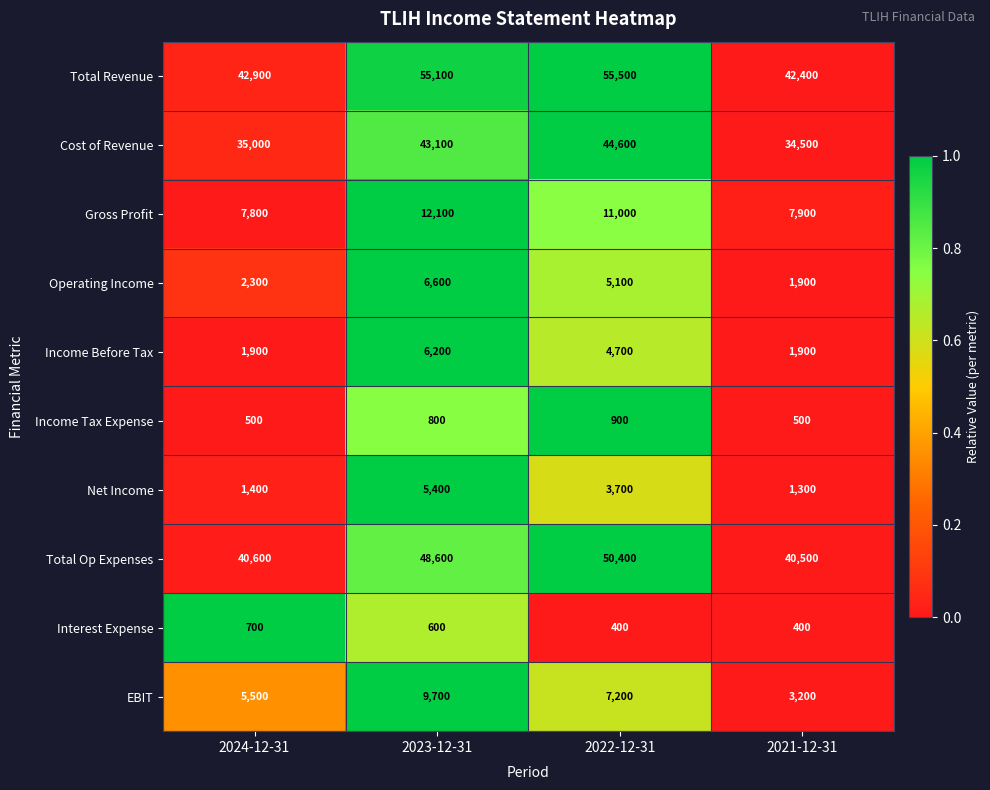

At 2024-12-31, list the series in order from smallest to largest.

Income Tax Expense, Interest Expense, Net Income, Income Before Tax, Operating Income, EBIT, Gross Profit, Cost of Revenue, Total Op Expenses, Total Revenue